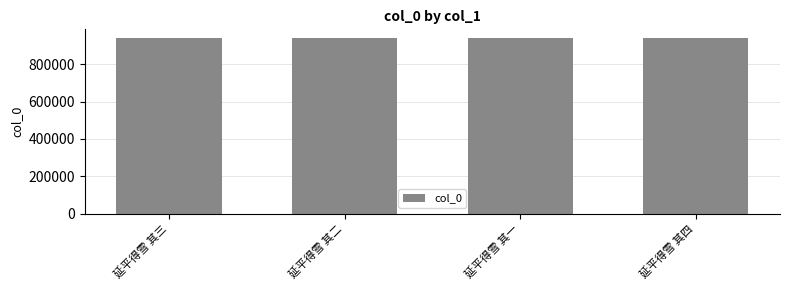

The chart shows a value of 1666566 at 延平得雪 其四. True or false?

False